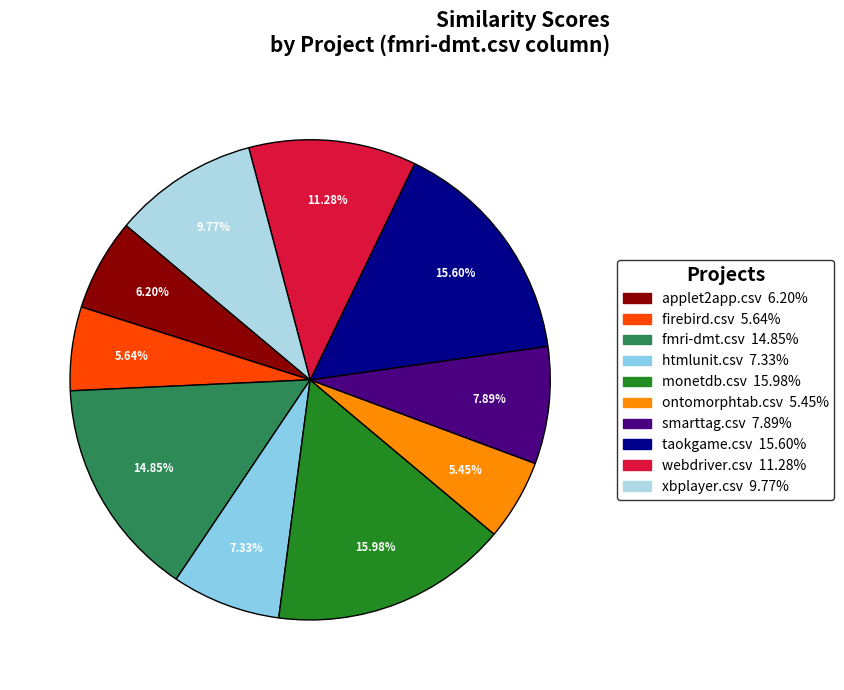

What is the total percentage of htmlunit.csv and fmri-dmt.csv?

22.2%